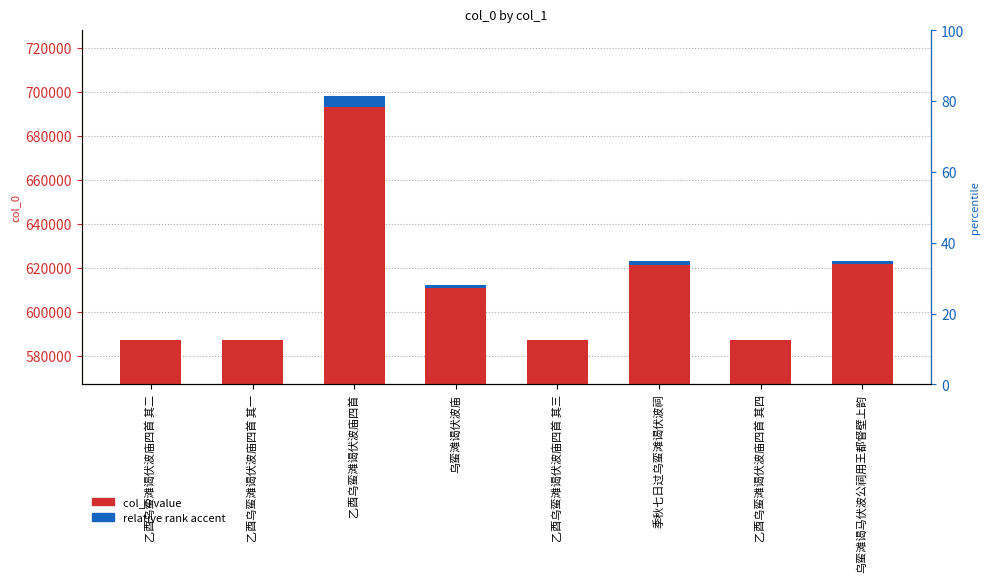

Rank the series at 乙酉乌蛮滩谒伏波庙四首 其一 from highest to lowest value.

col_0 value, relative rank accent